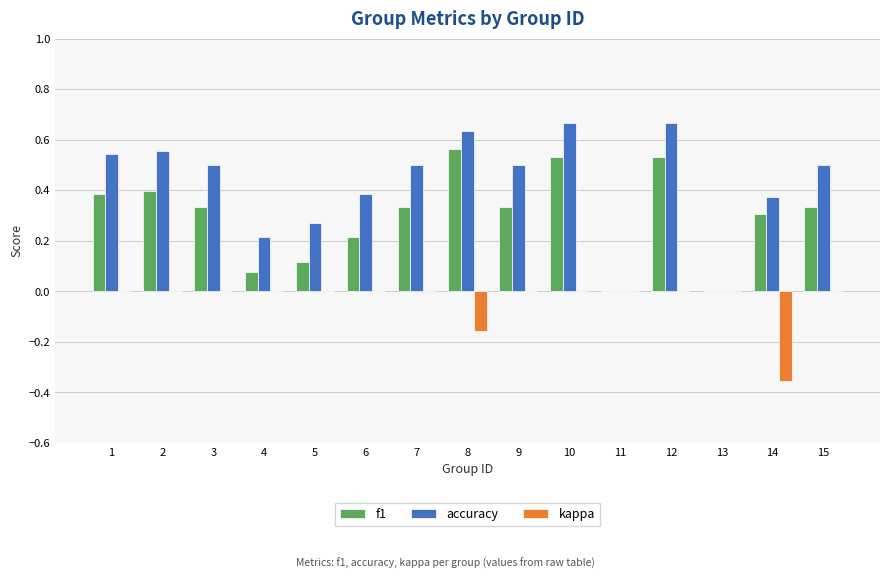

Are the bars horizontal?

No